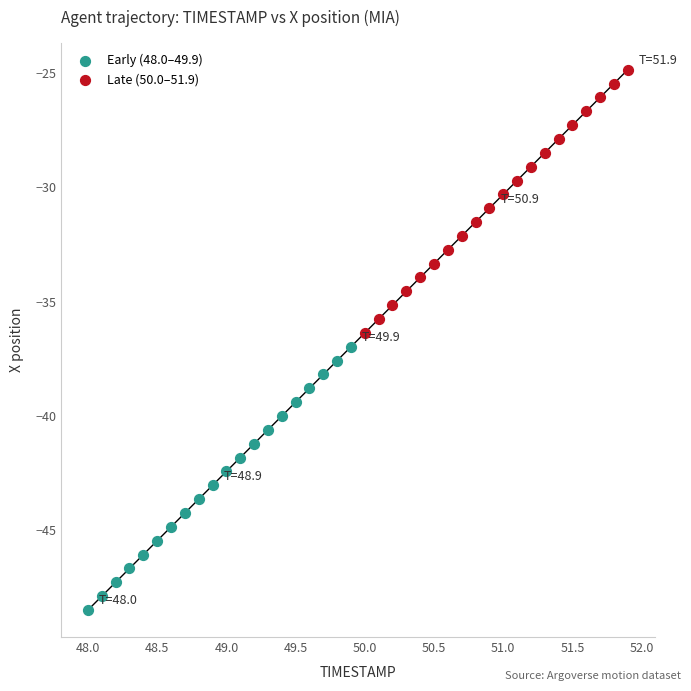

Which series contains the lowest Y value?

Early (48.0–49.9)